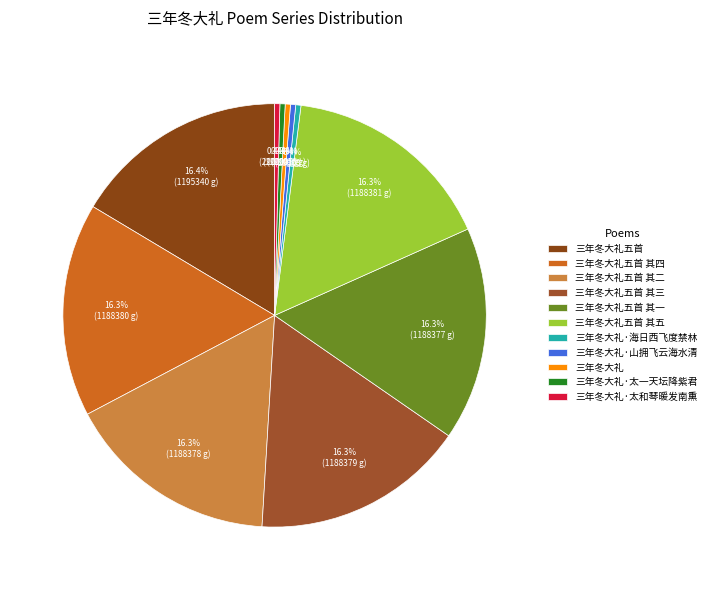

Does 三年冬大礼·太一天坛降紫君 represent more than half of the total?

No